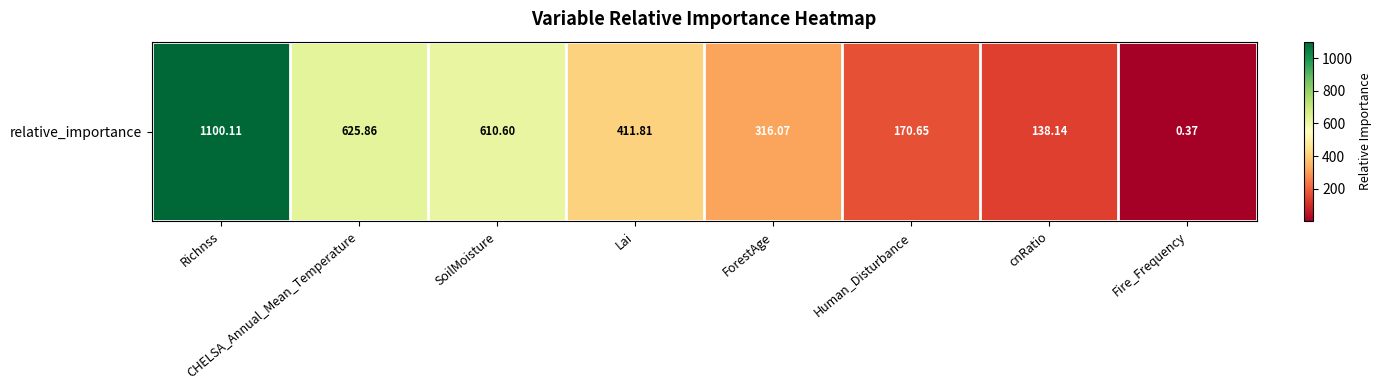

Reading left to right, extract all data points from this chart.

Richnss=1100.1	CHELSA_Annual_Mean_Temperature=625.9	SoilMoisture=610.6	Lai=411.8	ForestAge=316.1	Human_Disturbance=170.6	cnRatio=138.1	Fire_Frequency=0.4